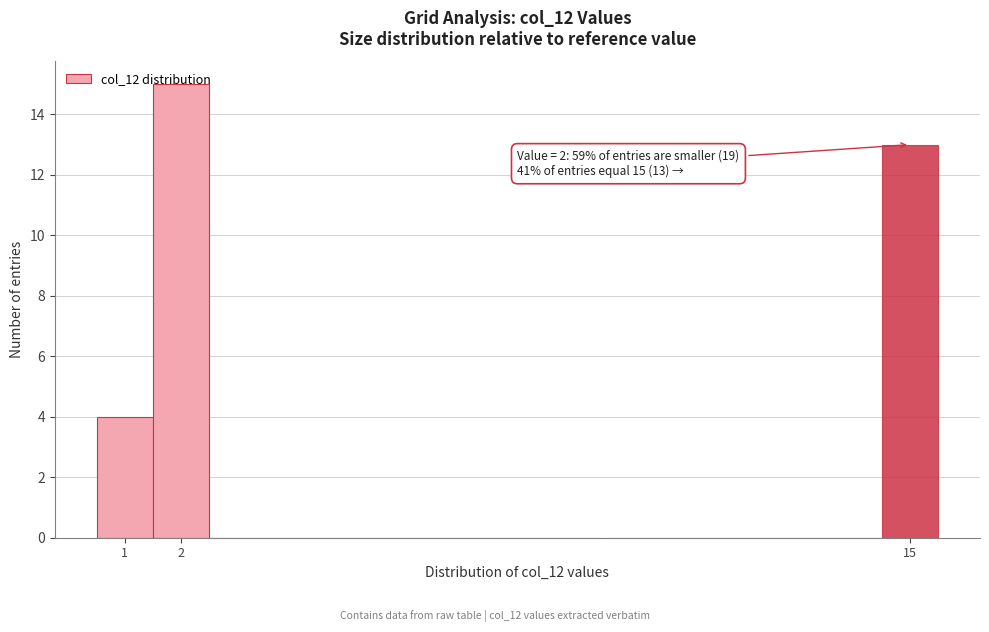

Over which range of the x-axis is the bar tallest?

1.5 to 2.5